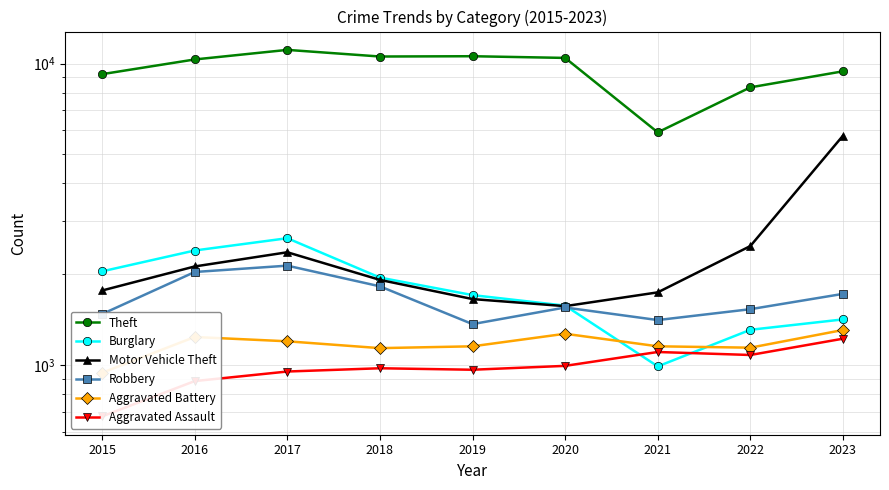

Rank the series at 2019 from lowest to highest value.

Aggravated Assault, Aggravated Battery, Robbery, Motor Vehicle Theft, Burglary, Theft